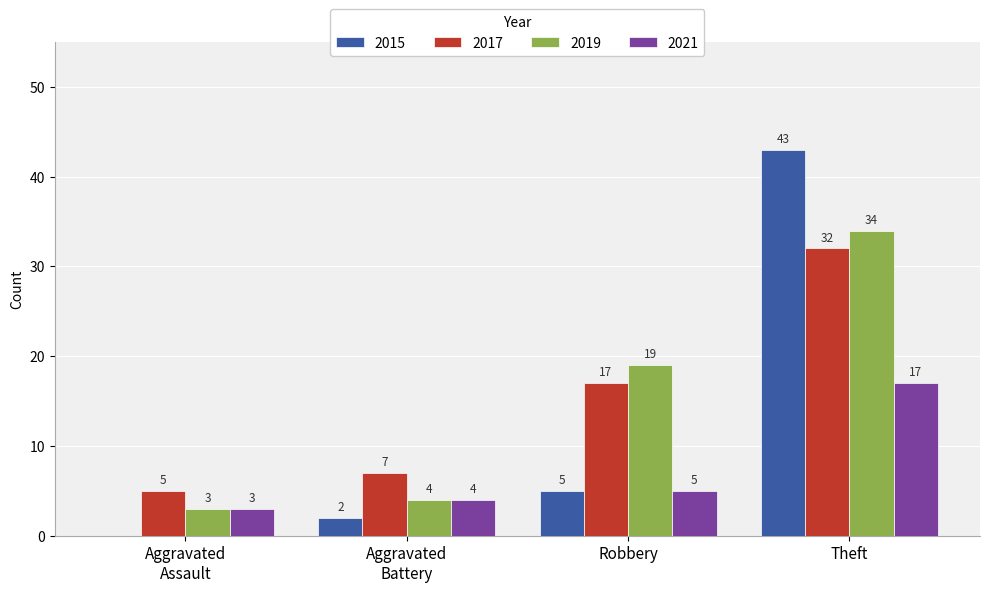

At which category is the sum across all series the highest?

Theft